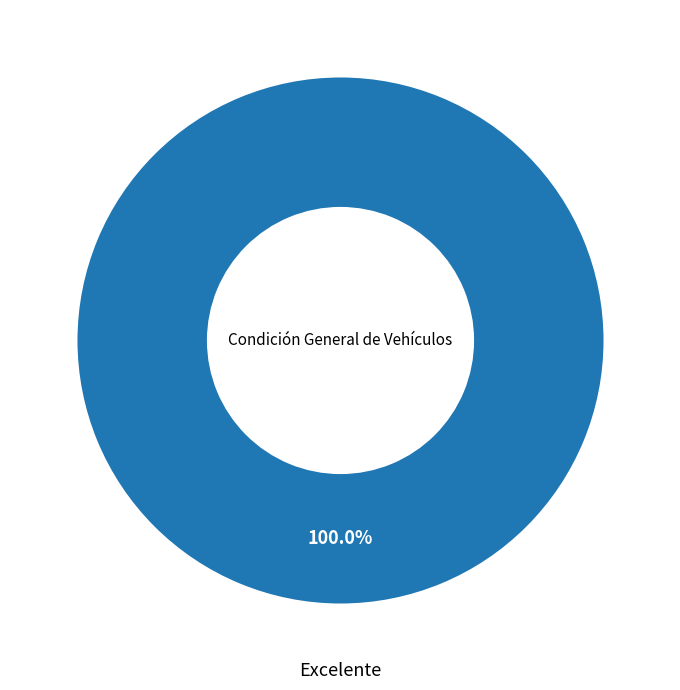

Is there any slice that represents more than half of the pie?

Yes